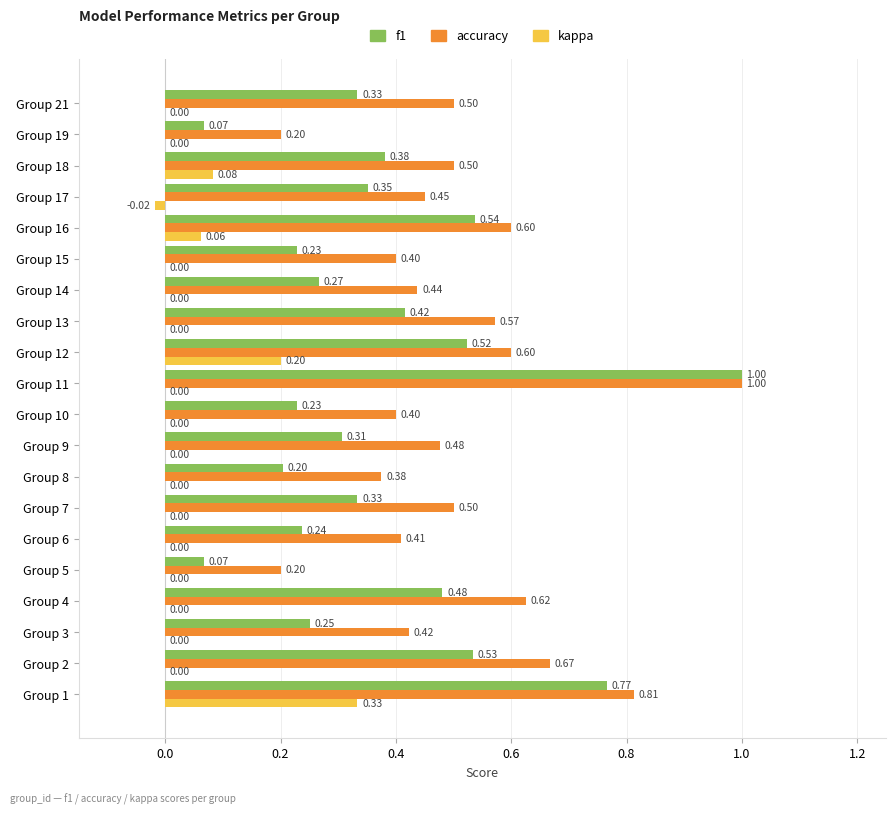

What is the sum of all f1 values?

7.5